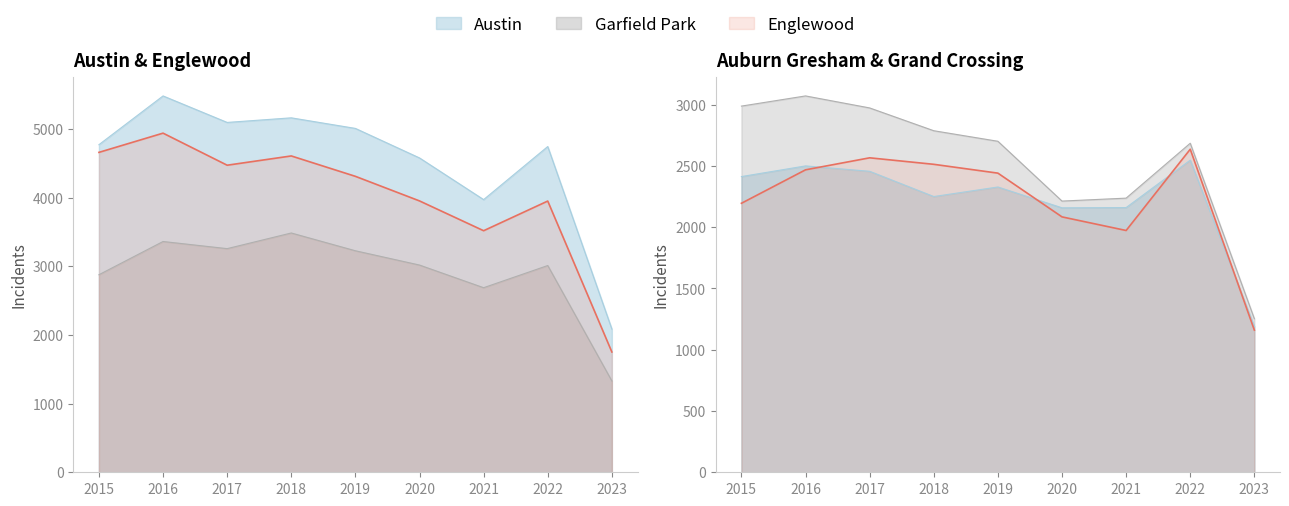

What is the sum of all Austin values?

40896